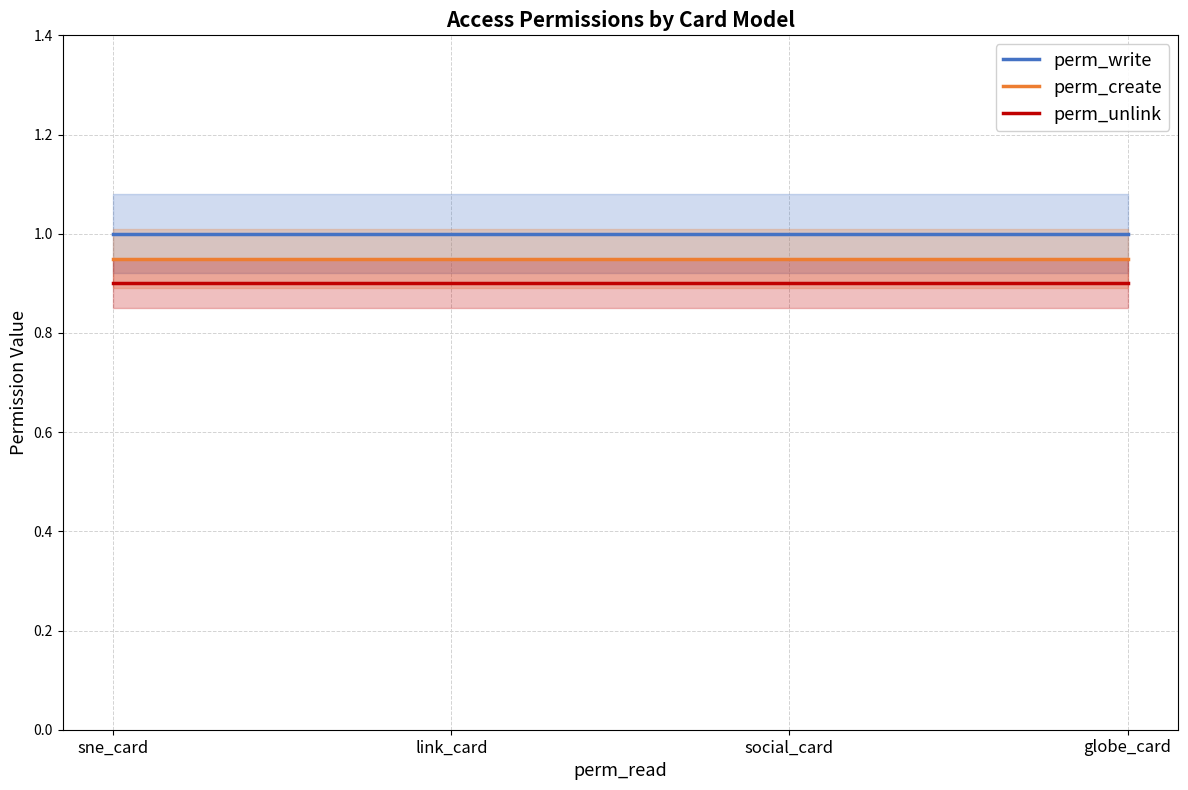

What is the approximate value of perm_unlink at link_card?

0.9